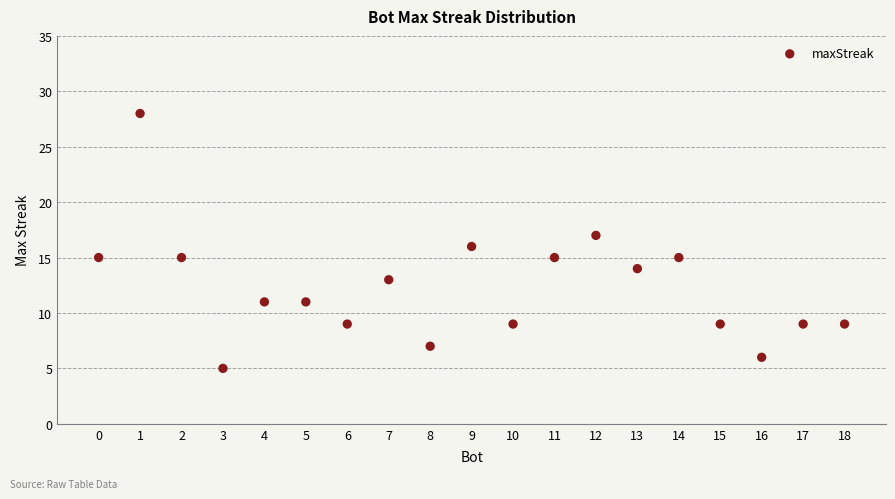

What is the range of Y values (max minus min)?

23